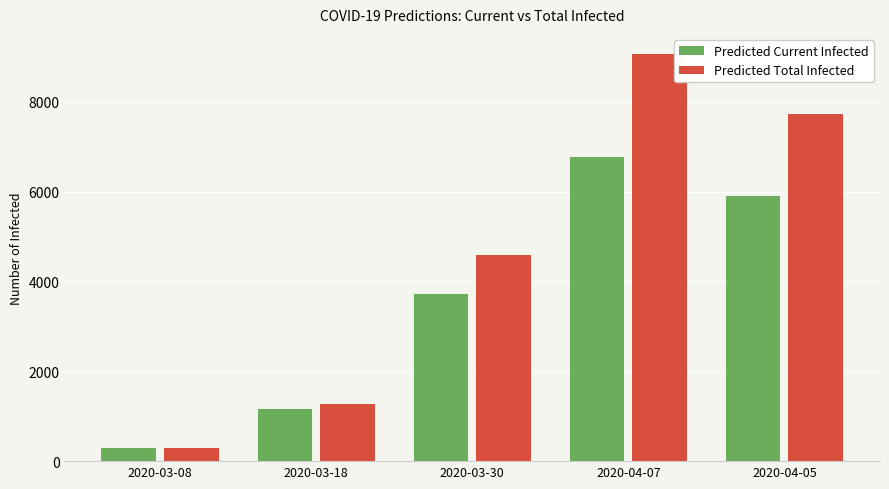

At which category does the chart reach its minimum across all series?

2020-03-08